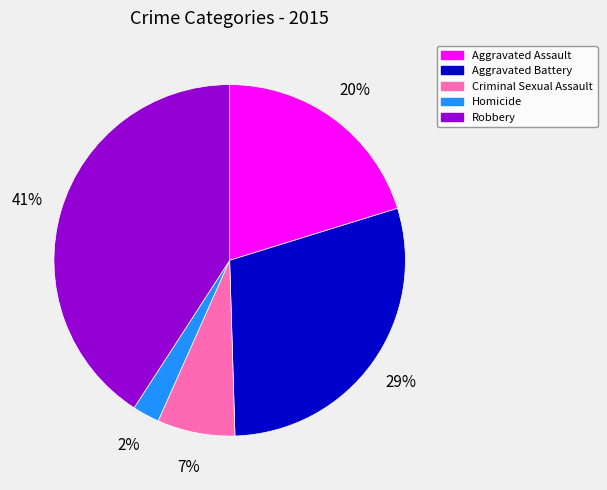

What percentage is the Aggravated Assault slice, to the nearest percent?

20%